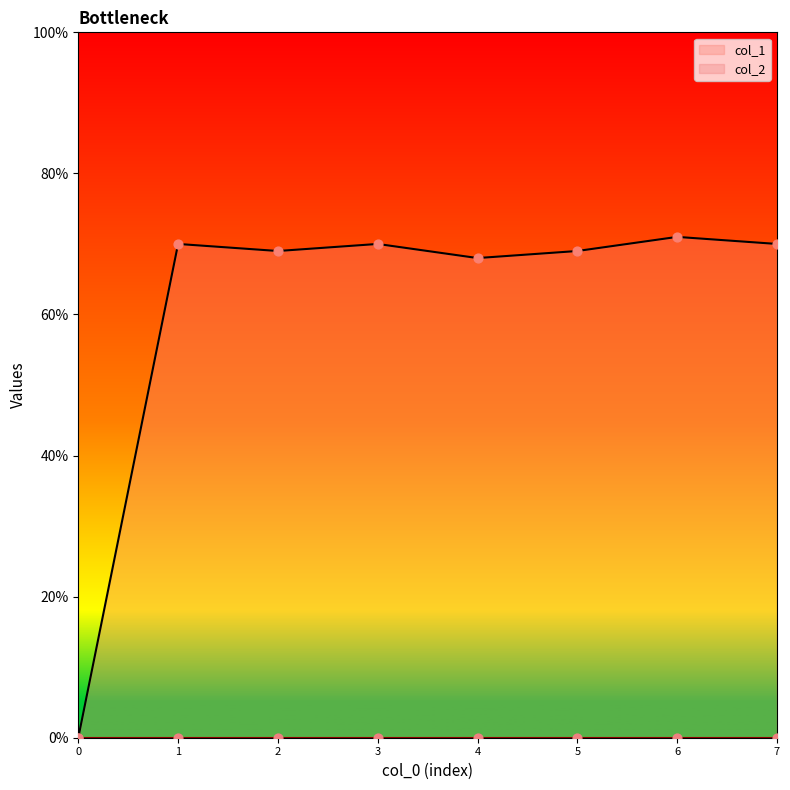

True or false: col_1 has a value of 69 at 2.

True